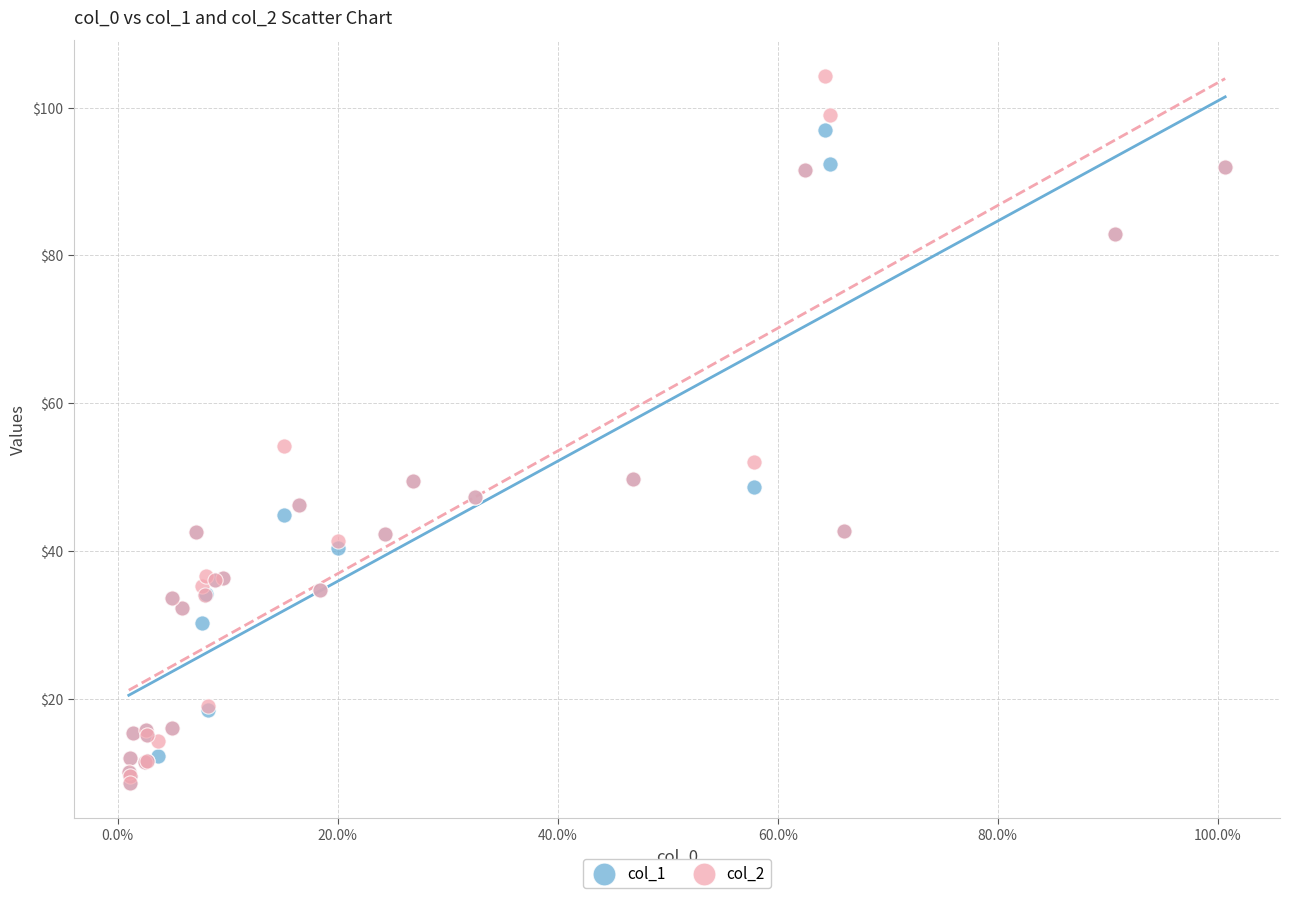

Across all series, what Y value is closest to 56?

54.2